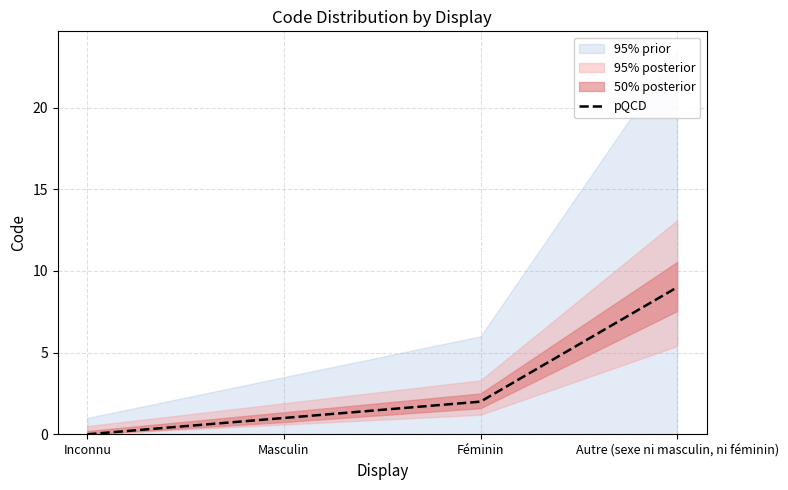

Rank the categories by value from highest to lowest.

Autre (sexe ni masculin, ni féminin), Féminin, Masculin, Inconnu